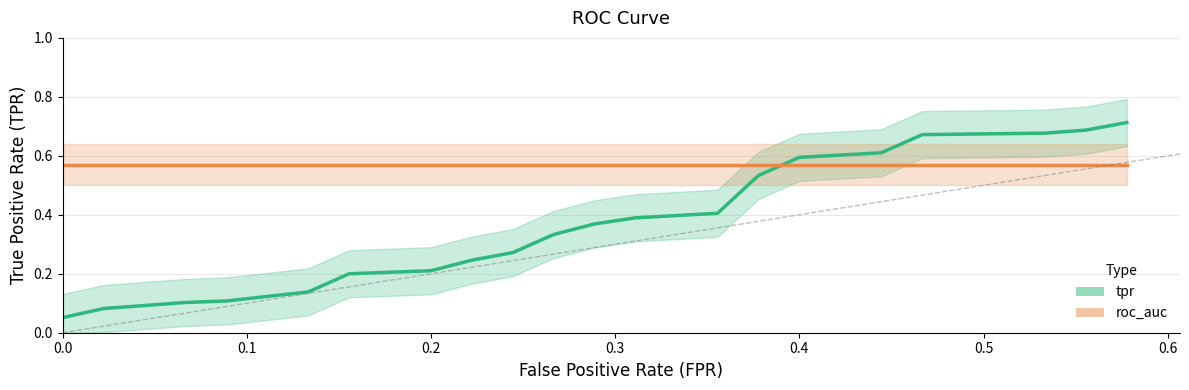

What is the difference between the maximum and minimum values in the tpr series?

0.7